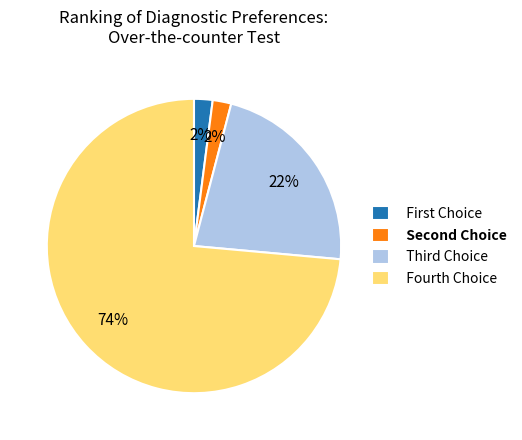

How many segments does this pie chart have?

4